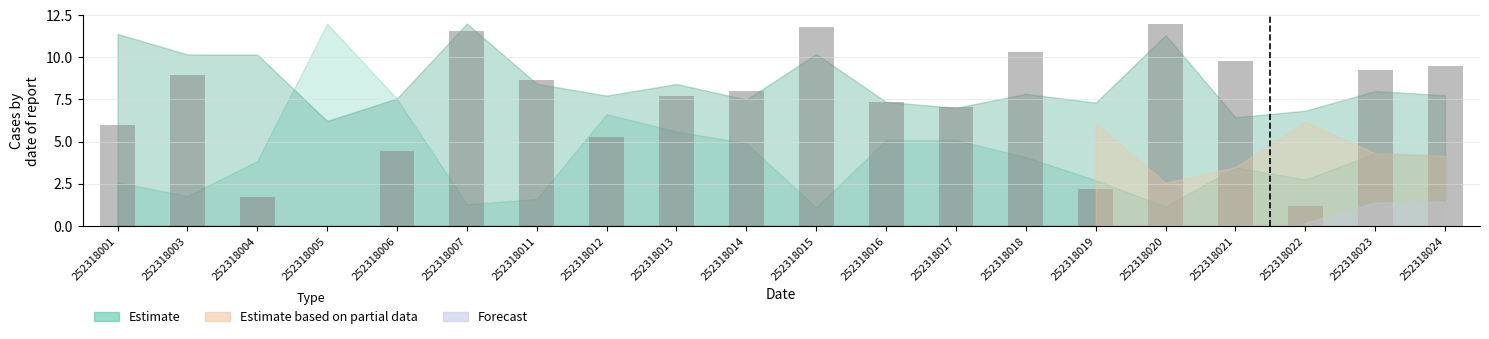

The chart shows a value of 3.6 at 252318023. True or false?

False